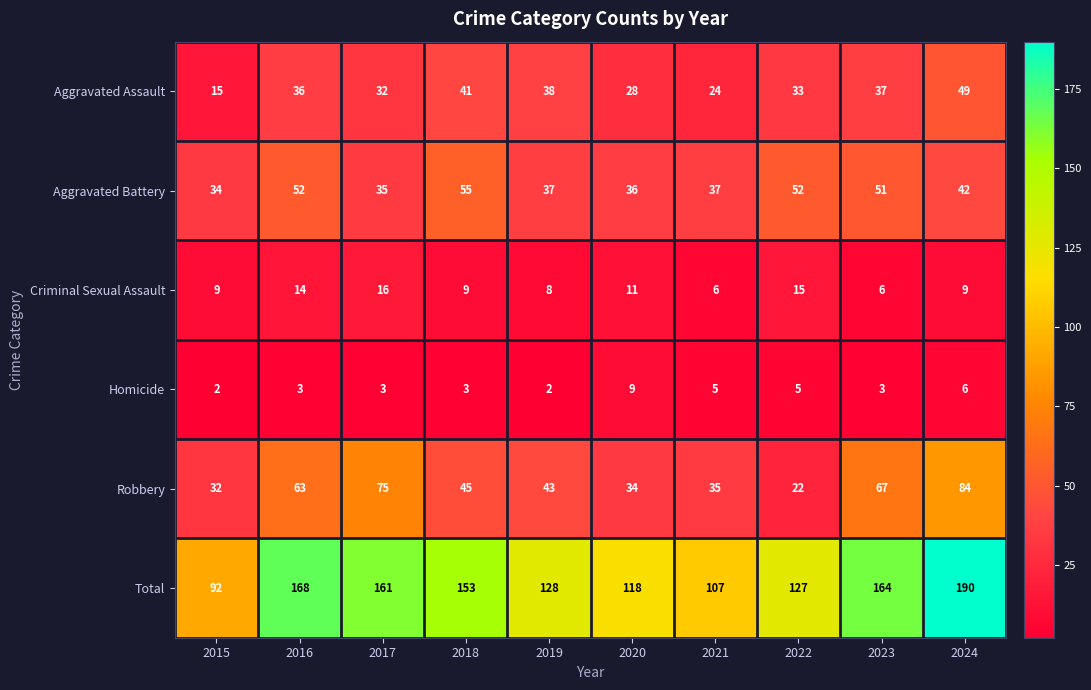

At which label does Aggravated Battery reach its peak?

2018